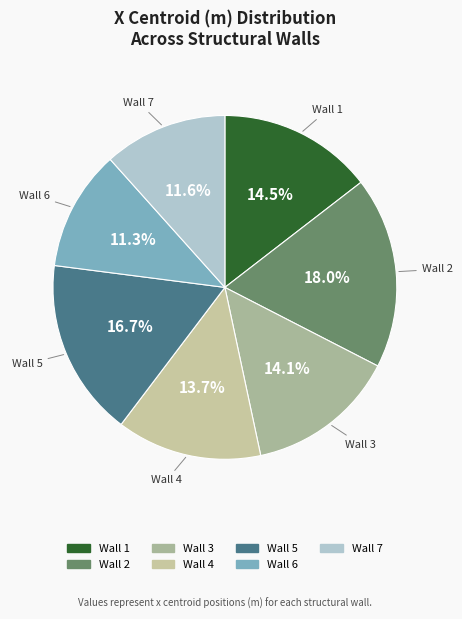

Which slice is the largest?

Wall 2